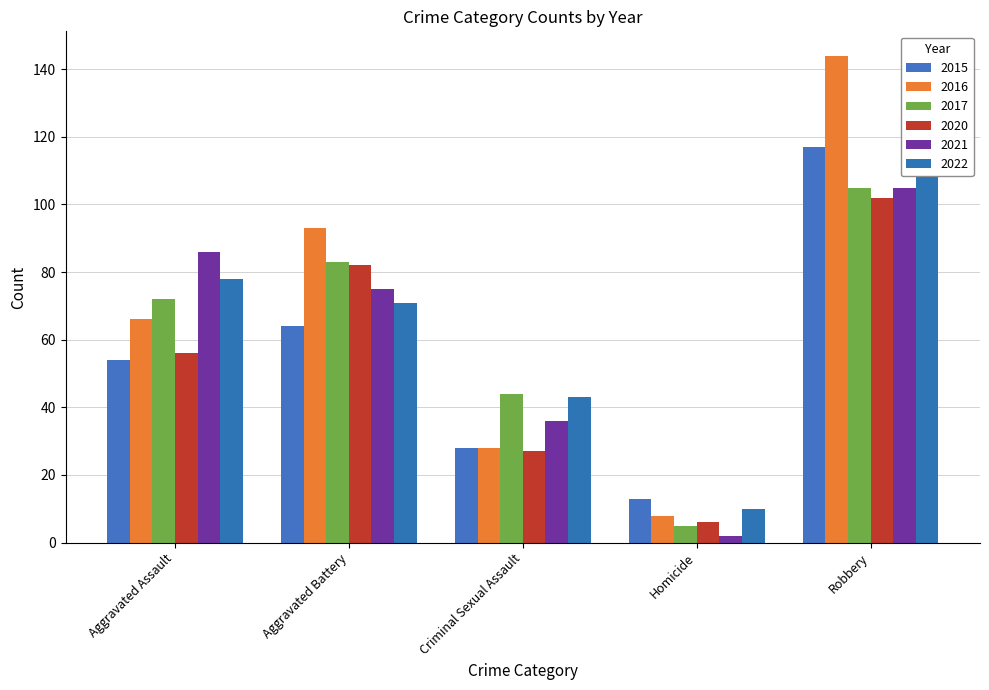

Is it true that 2016 equals 8 at Homicide?

True